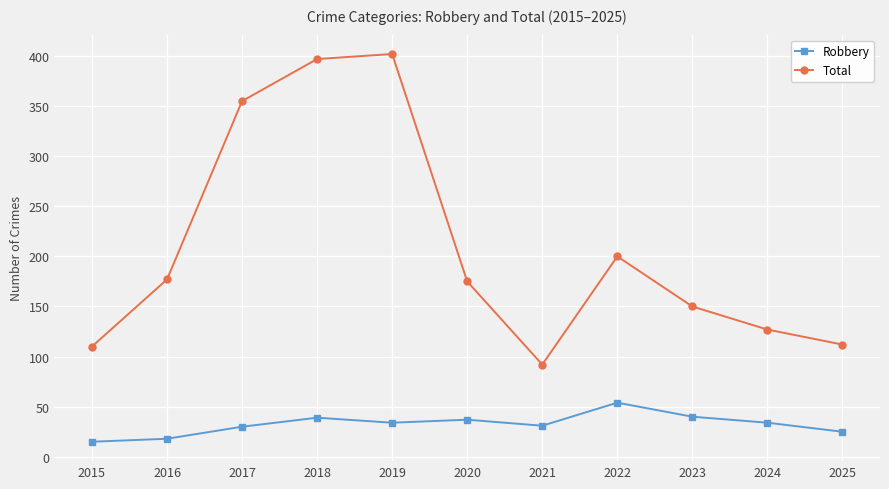

In Total, how many points are higher than both neighbors (excluding endpoints)?

2